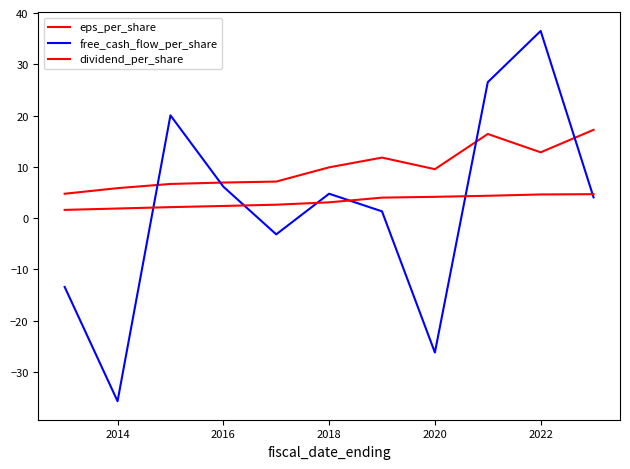

Does the chart have visible grid lines?

No